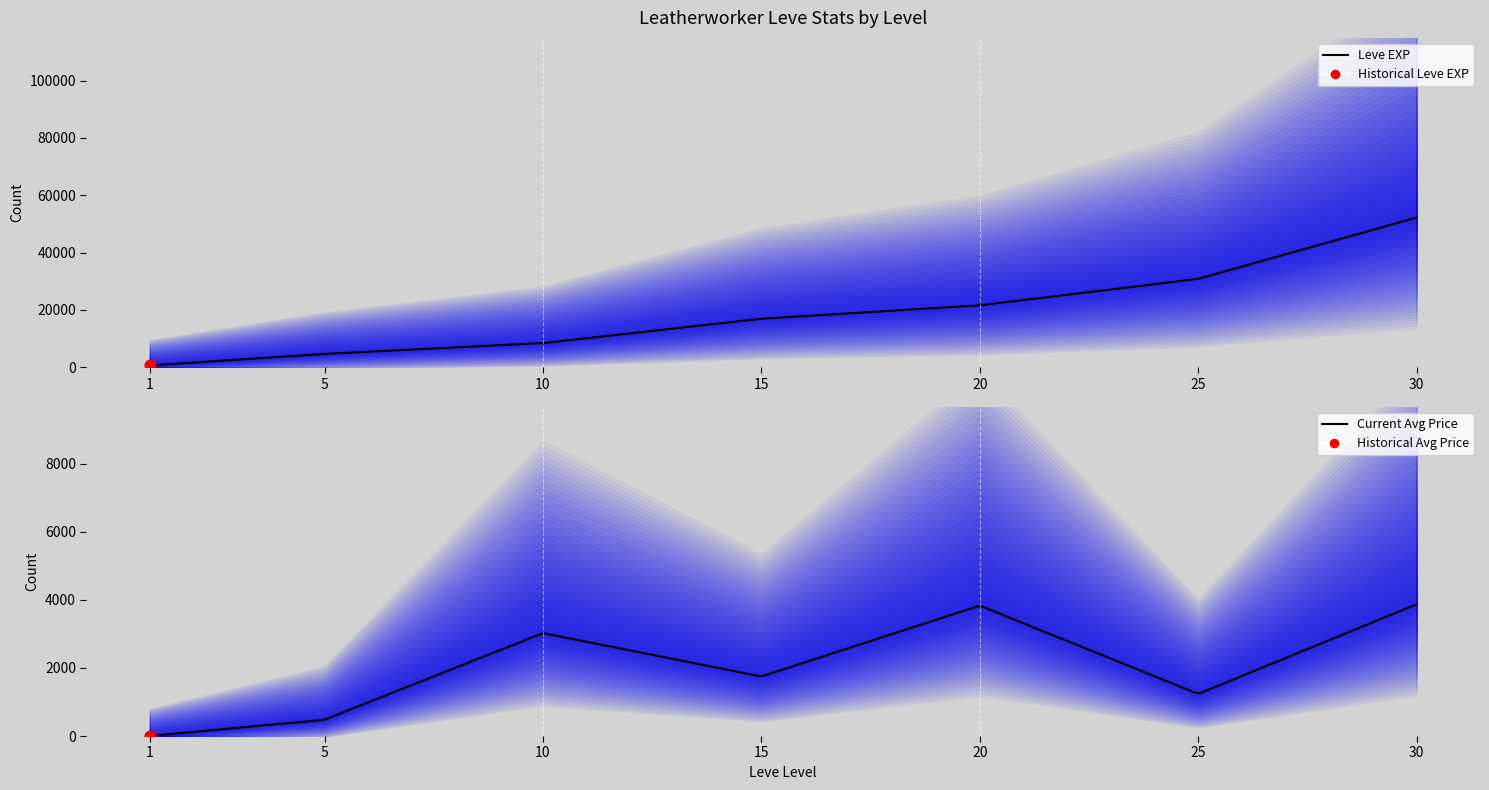

Which series contains the highest Y value?

Leve EXP